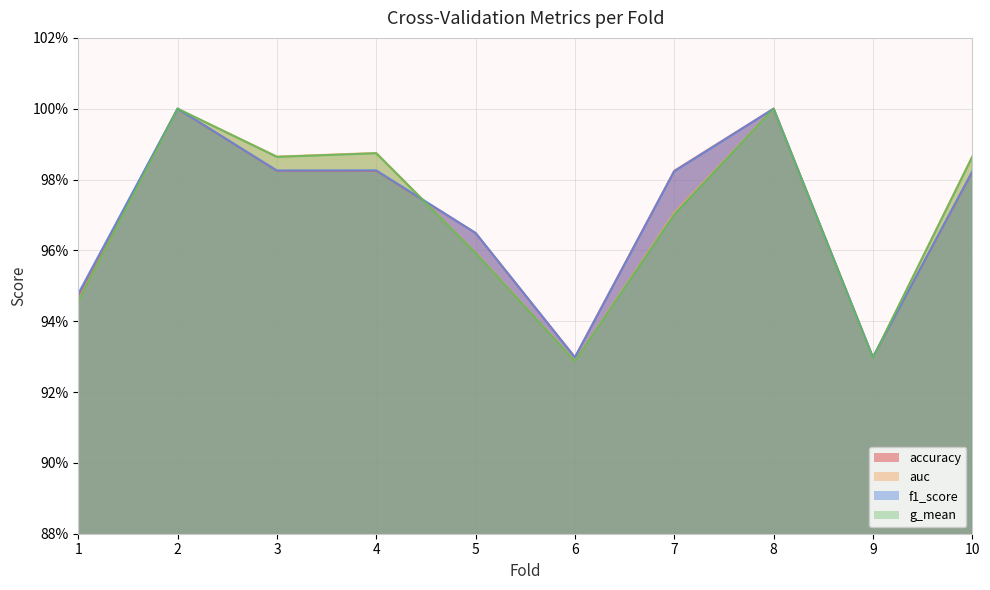

List the labels in order of f1_score value, largest first.

2, 8, 4, 3, 7, 10, 5, 1, 6, 9